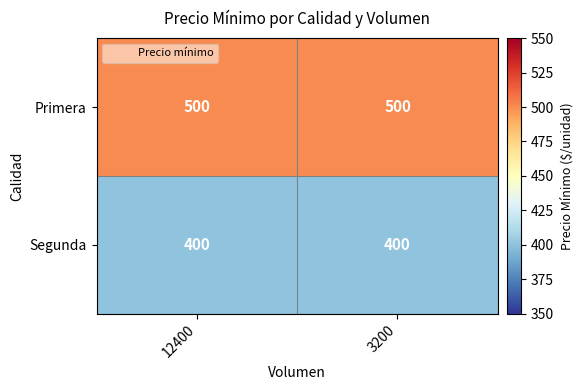

What value does the Primera series have at 3200?

500